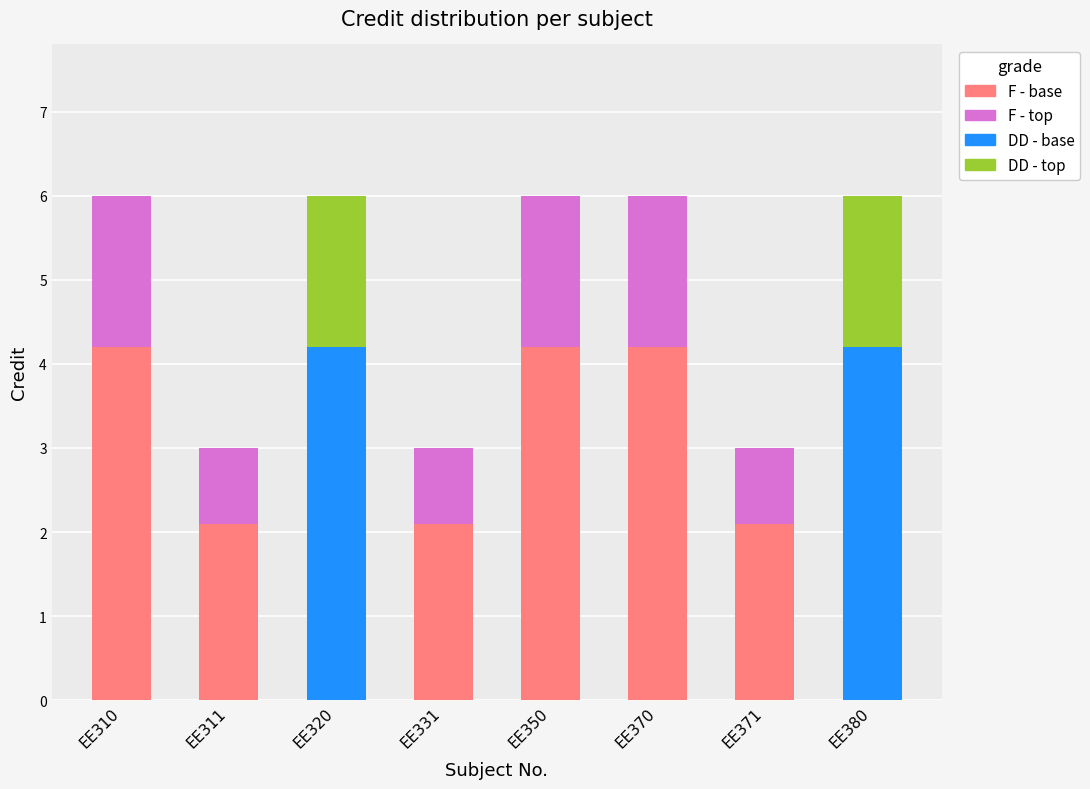

Count the number of data series in this chart.

2